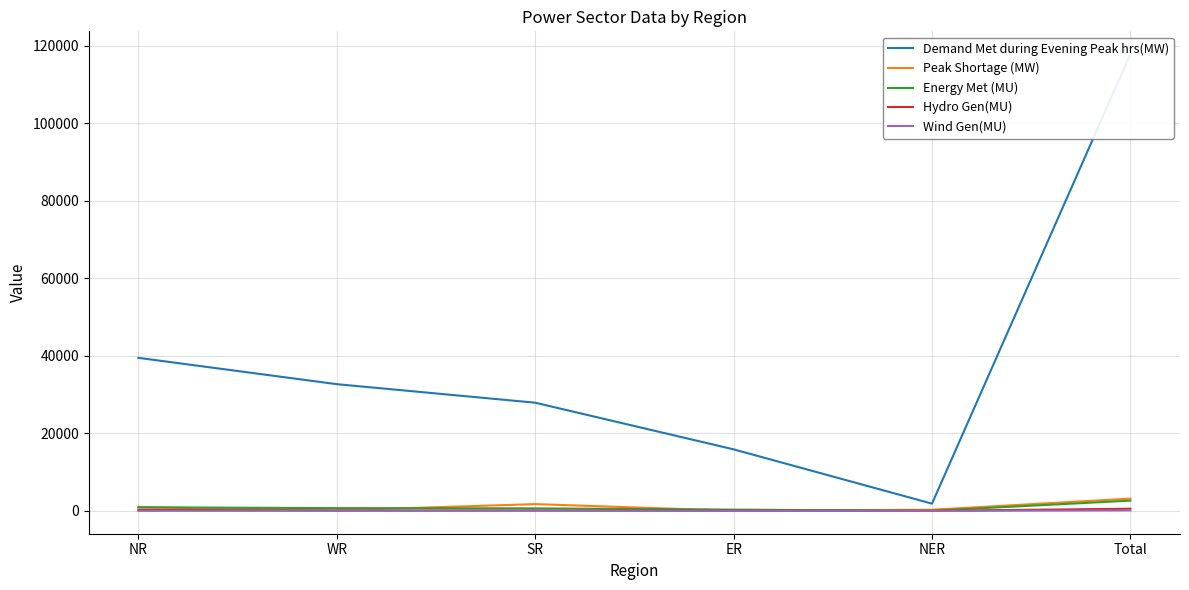

What is the average value of the Wind Gen(MU) series?

44